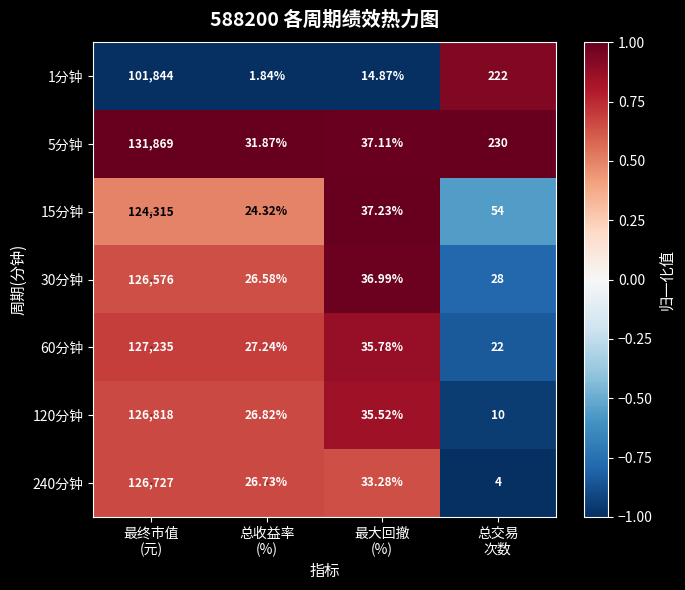

How many data points in 120分钟 are less than 35?

2